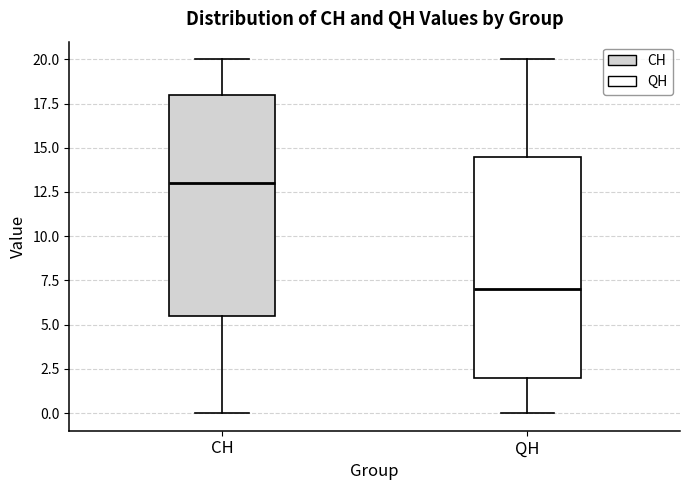

Reading left to right, read every box against the y-axis: the position of its median line, the range the box covers, and the ends of its whiskers. The values are not printed on the chart, so give them approximately, as read against the axis.

CH: median 13.0, box 5.5 to 18.0, whiskers 0.0 to 20.0
QH: median 7.0, box 2.0 to 14.5, whiskers 0.0 to 20.0